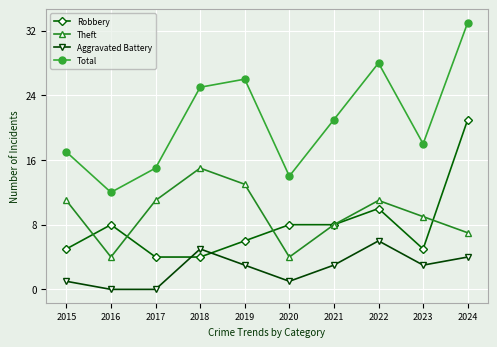

Which series has the widest spread of values?

Total